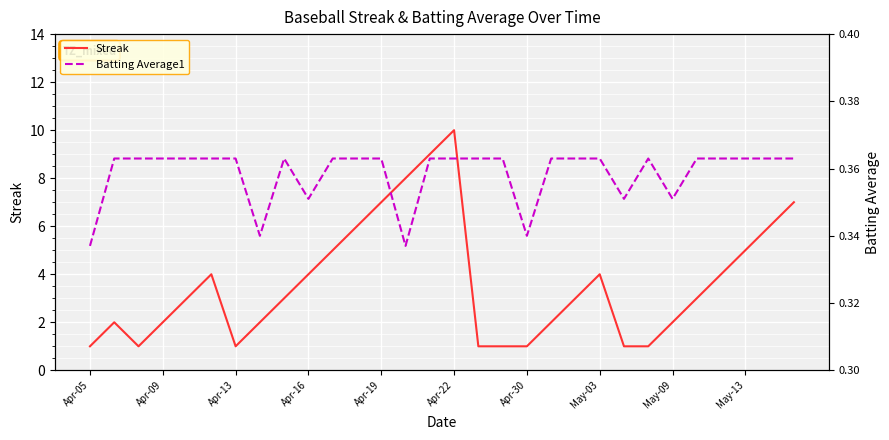

The value of Streak at Apr-16 is 4. True or false?

True